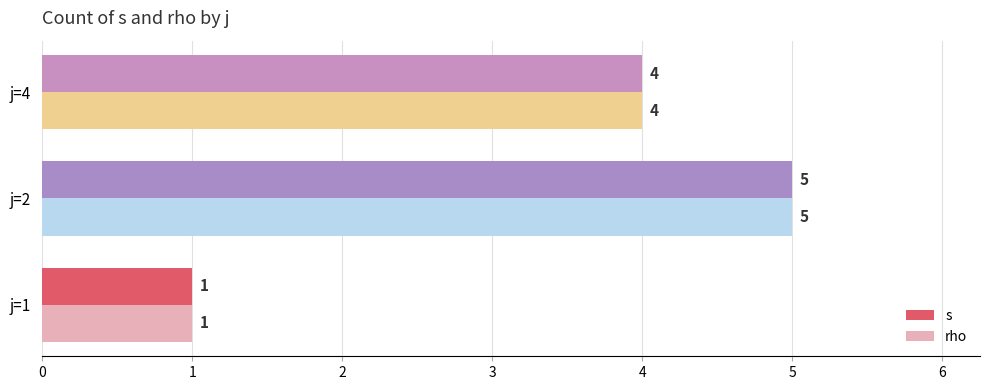

How many series are shown in this chart?

2